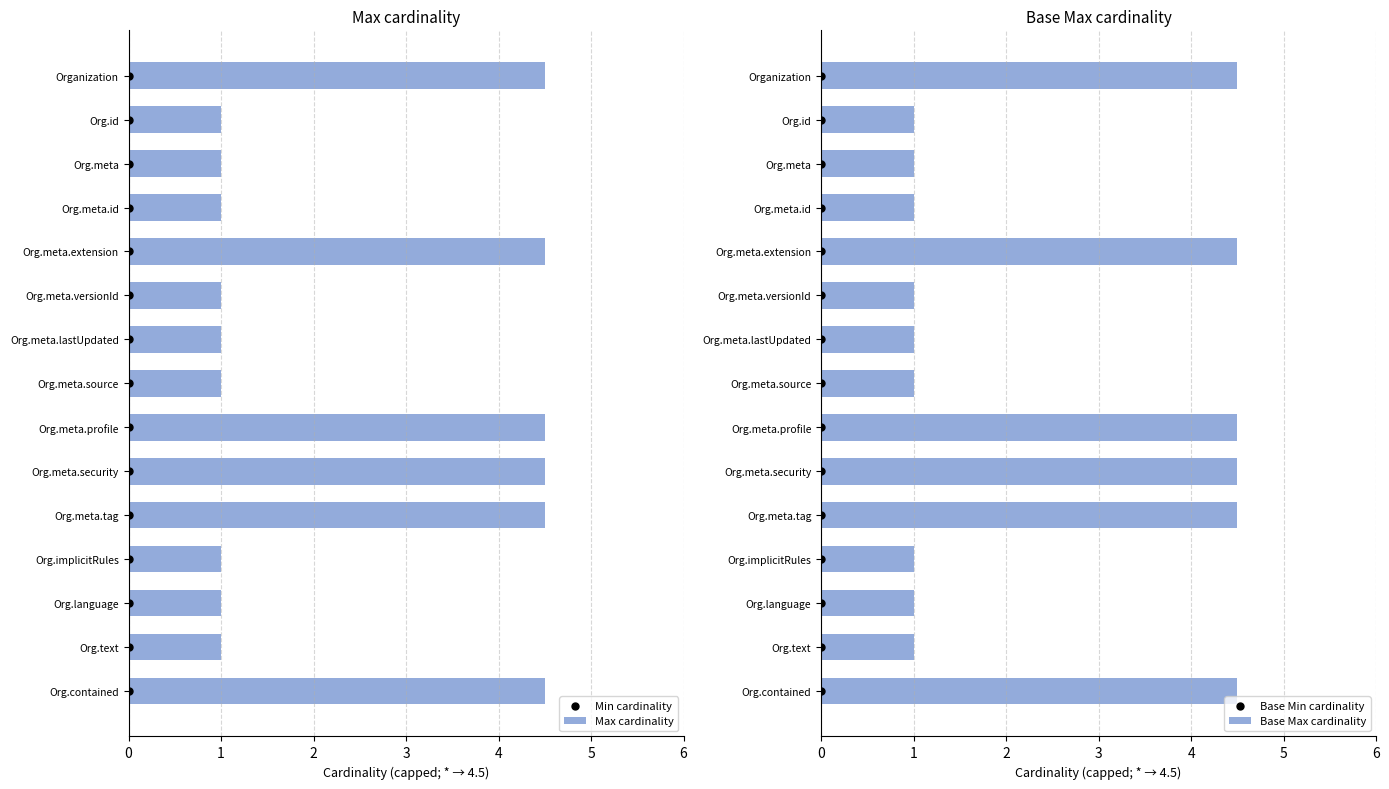

Is it true that Max cardinality equals 1.3 at Org.contained?

False